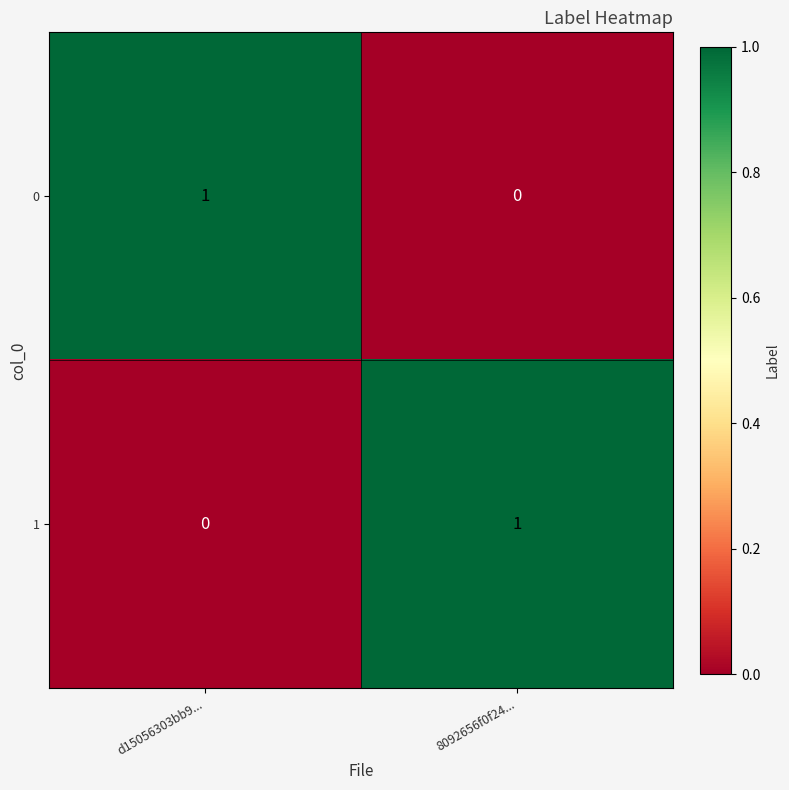

At which label is 0 closest to 0?

8092656f0f24...